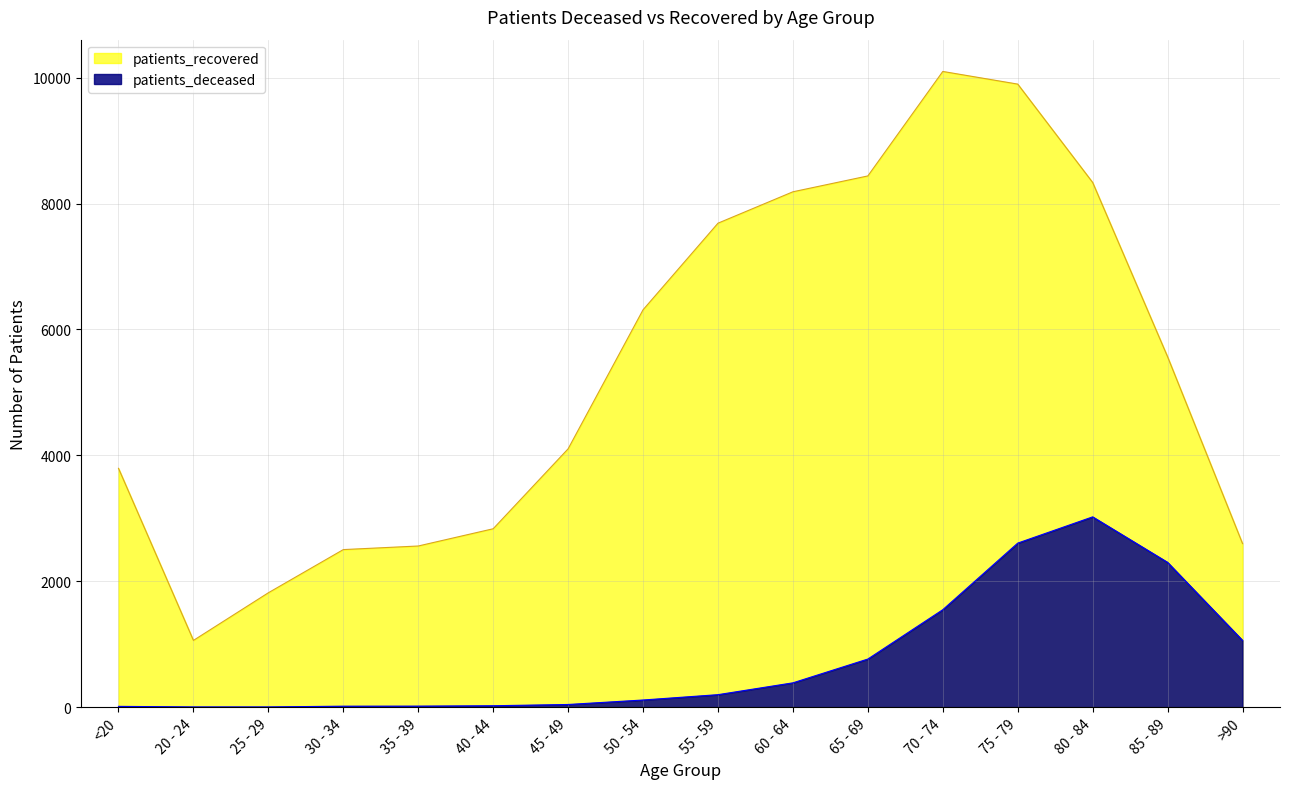

What is the average value of the patients_recovered series?

5363